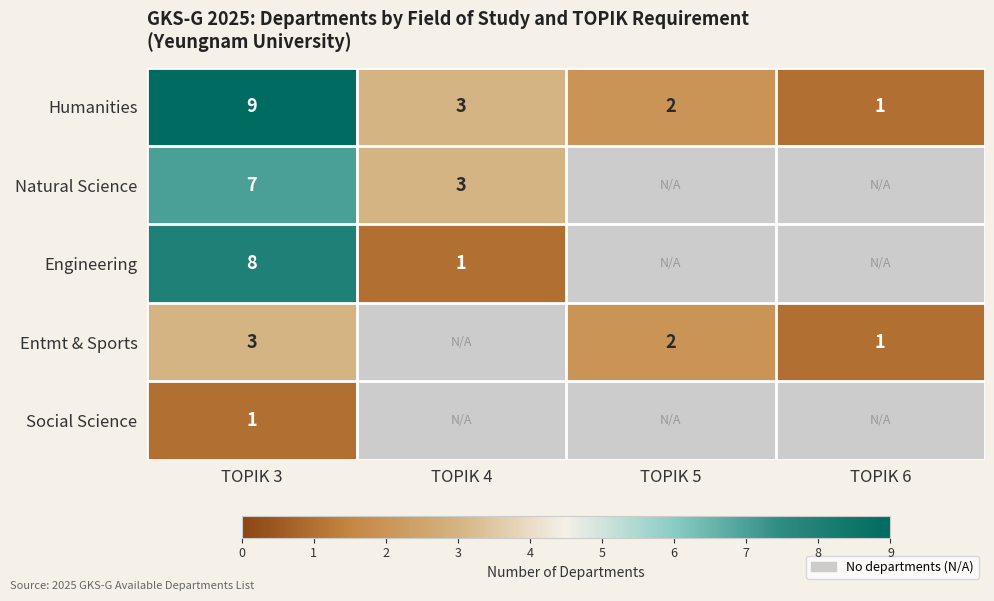

The Natural Science series shows 2 at TOPIK 4. True or false?

False